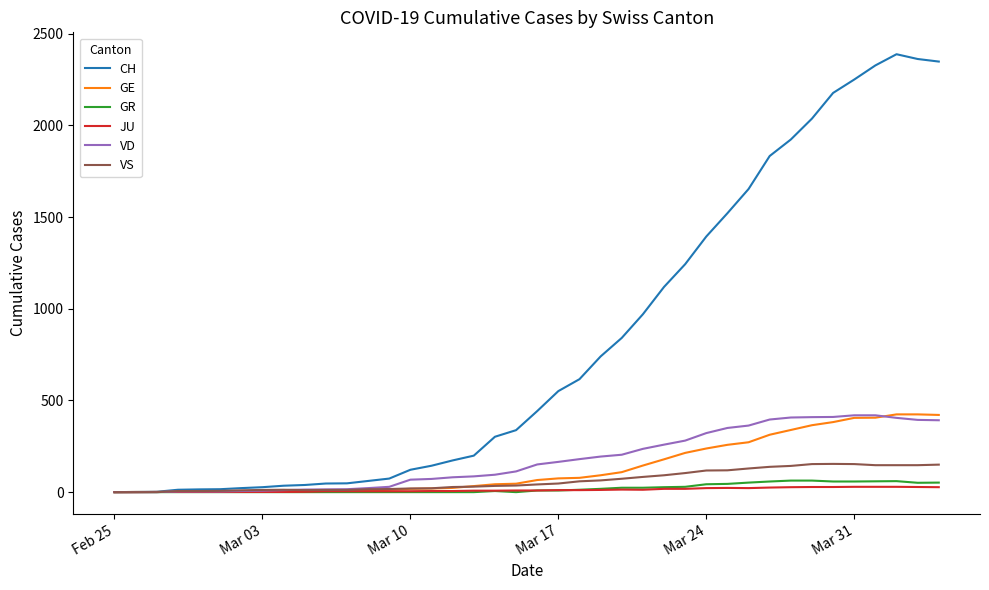

Which series has the largest range (max minus min)?

CH